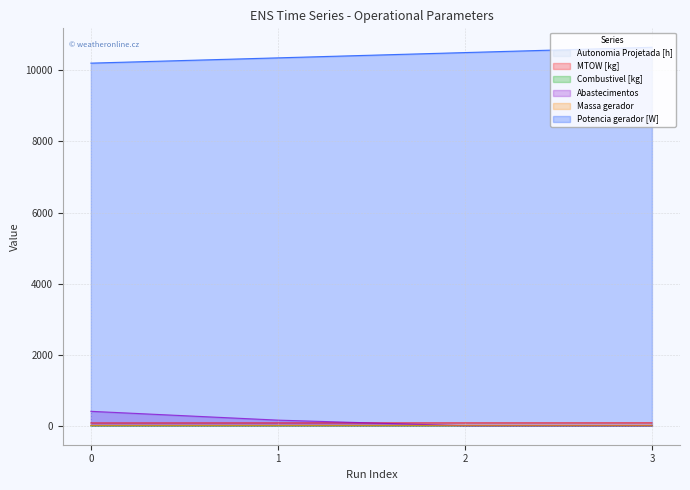

What is the value of the Abastecimentos point at the 1st from the left?

408.0